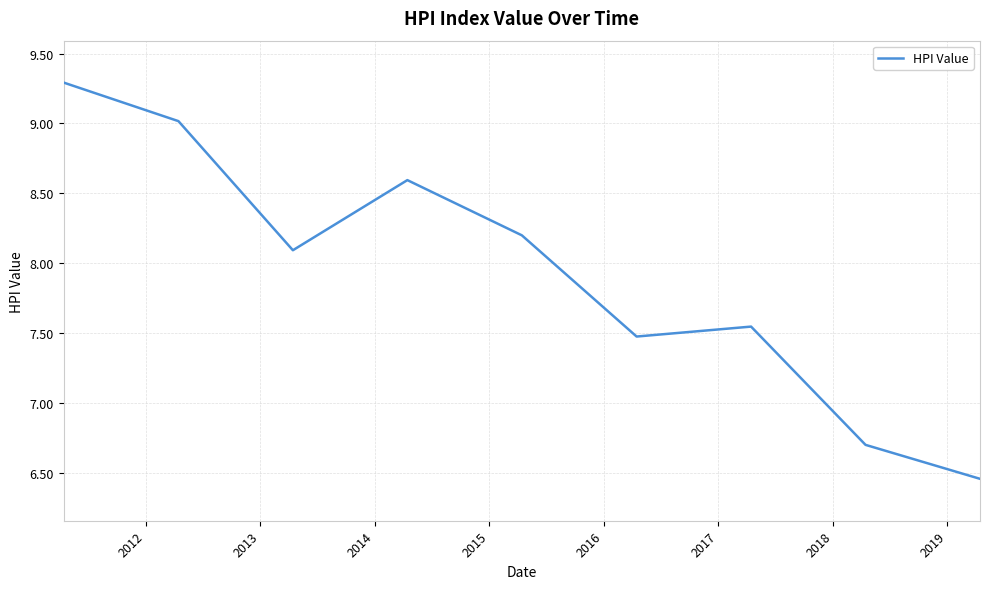

What is the difference between the maximum and minimum values?

2.8